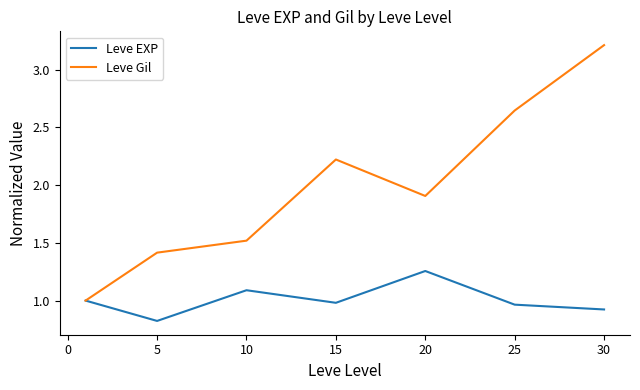

Which series has the largest total across all categories?

Leve Gil